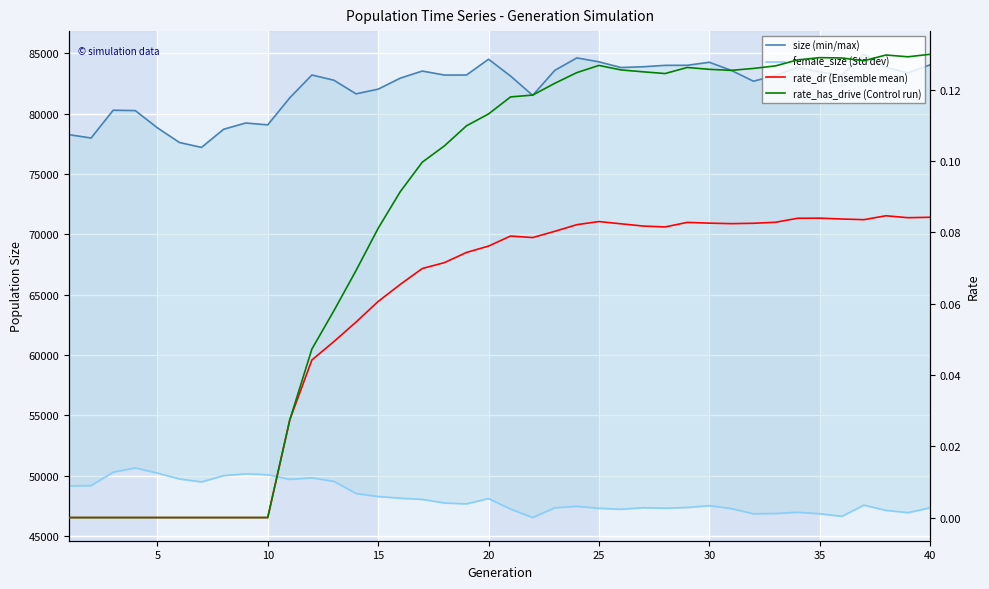

In rate_dr (Ensemble mean run), how many points are higher than both neighbors (excluding endpoints)?

5